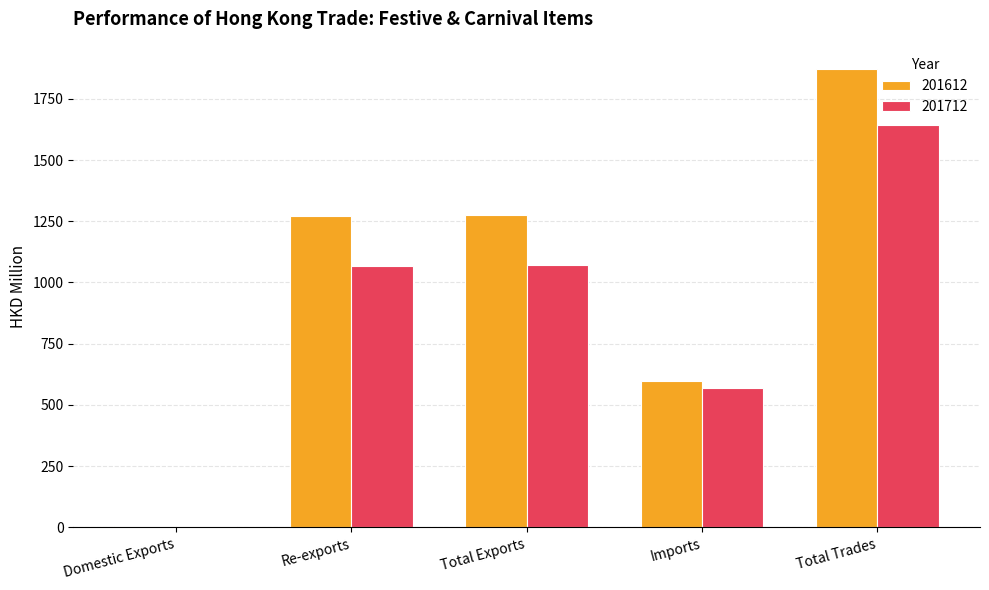

What value does the 201712 series have at Domestic Exports?

4.8